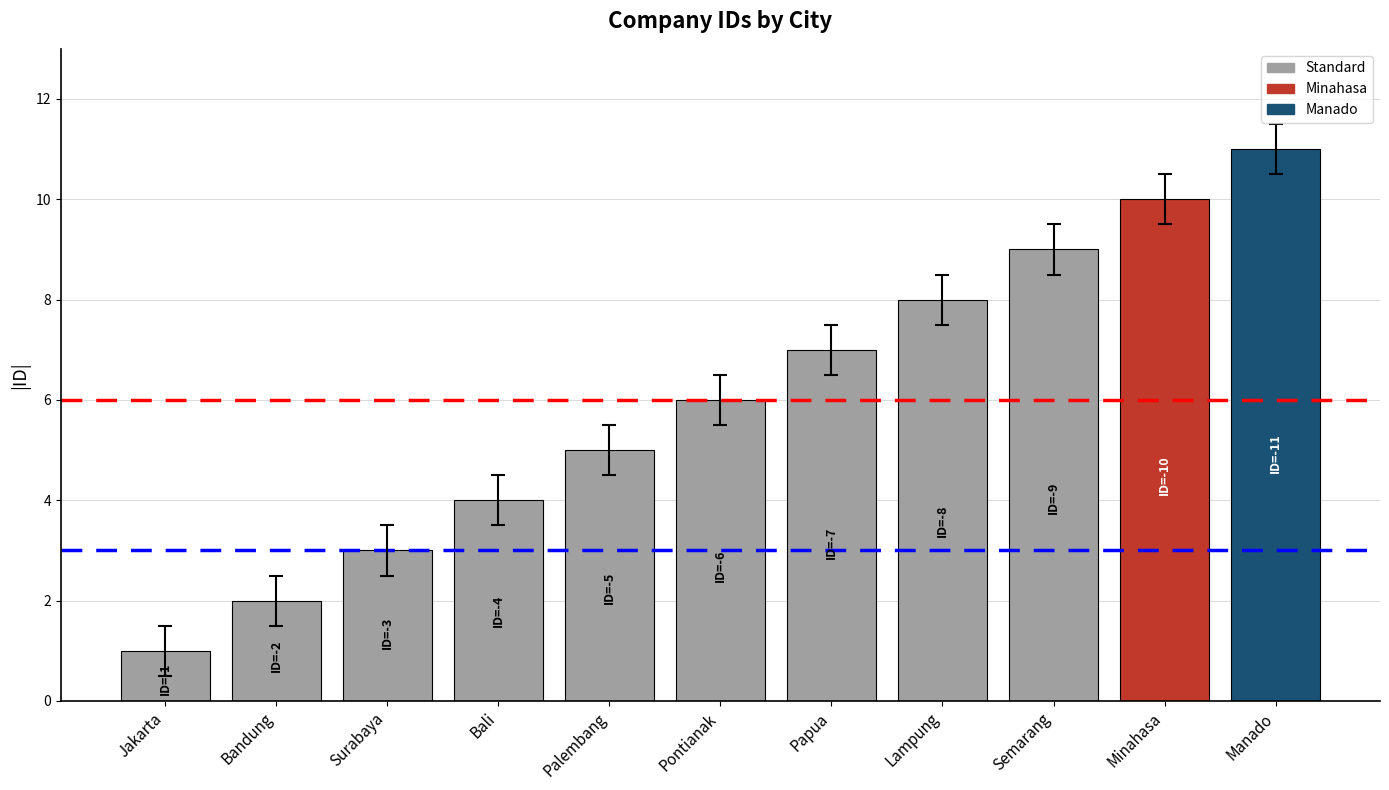

Between Jakarta and Semarang, which is larger?

Semarang